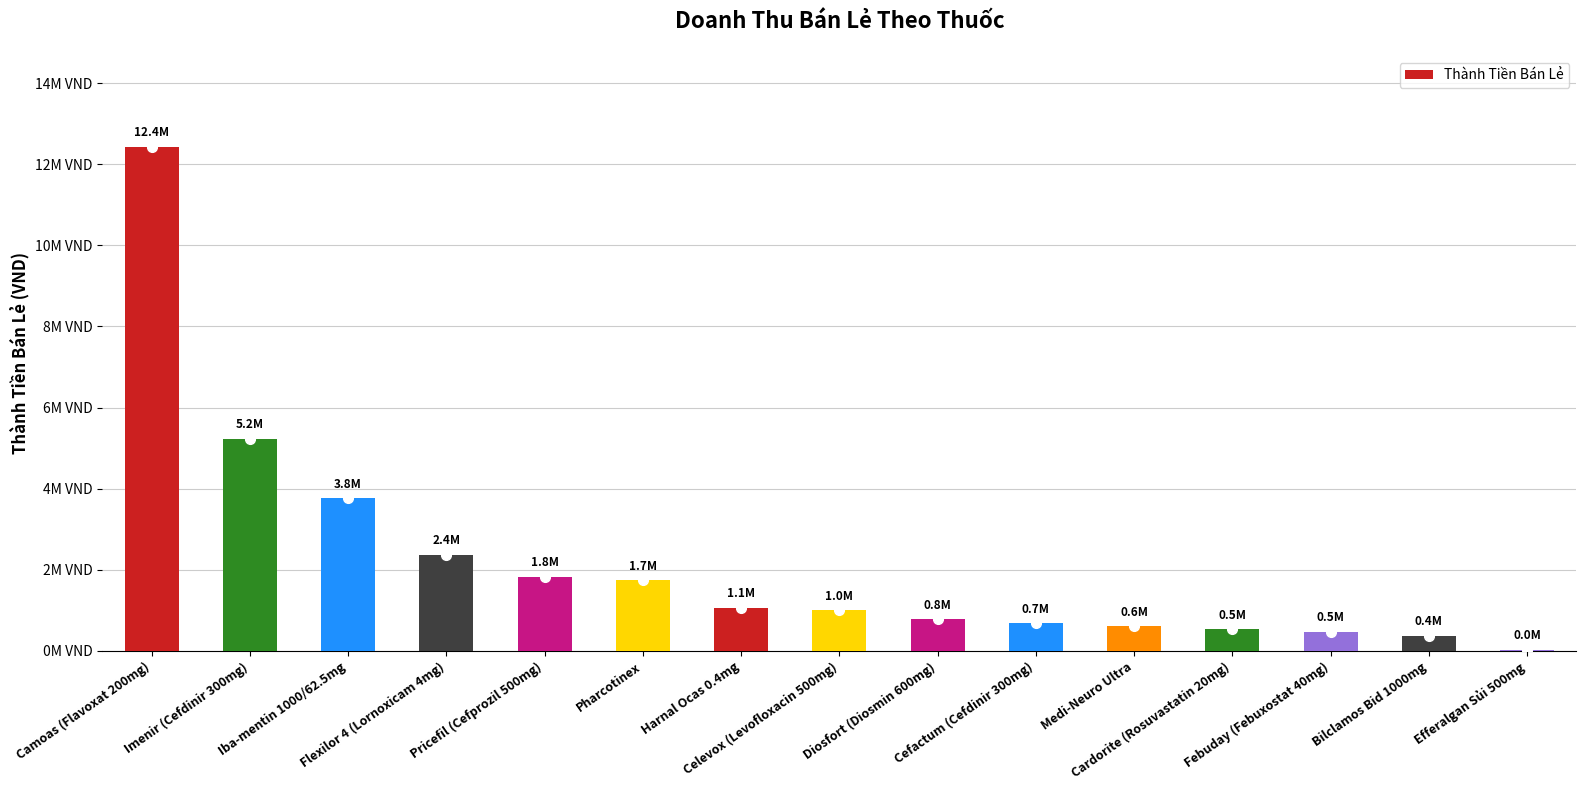

Are the bars horizontal?

No